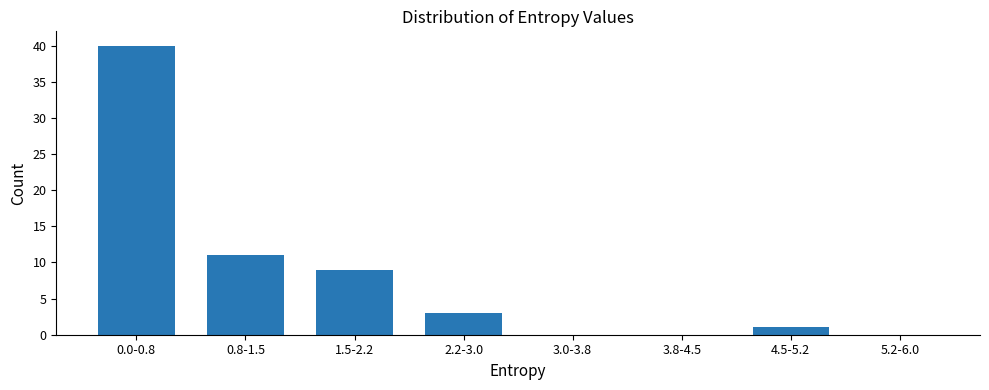

Reading left to right, what are all the values shown in this chart?

0.0-0.8=40	0.8-1.5=11	1.5-2.2=9	2.2-3.0=3	3.0-3.8=0	3.8-4.5=0	4.5-5.2=1	5.2-6.0=0